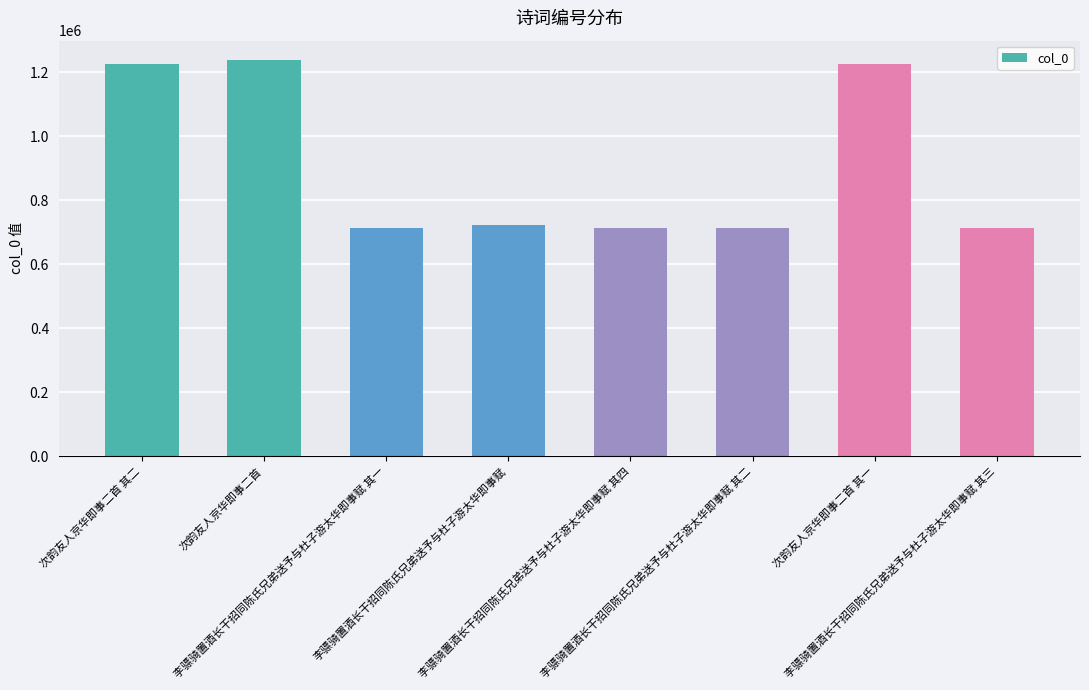

What is the value of the 5th bar from the left?

714346